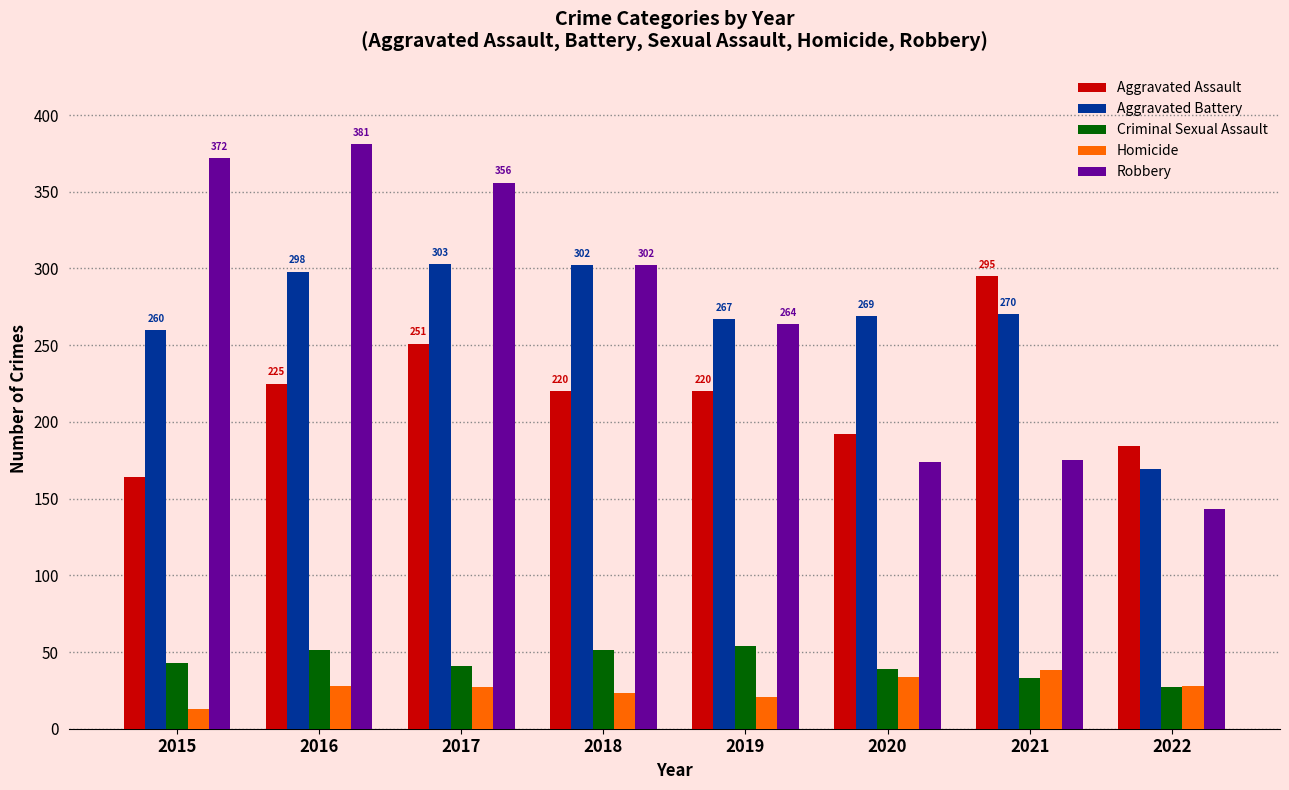

Where is Aggravated Assault nearest to the value 229?

2016